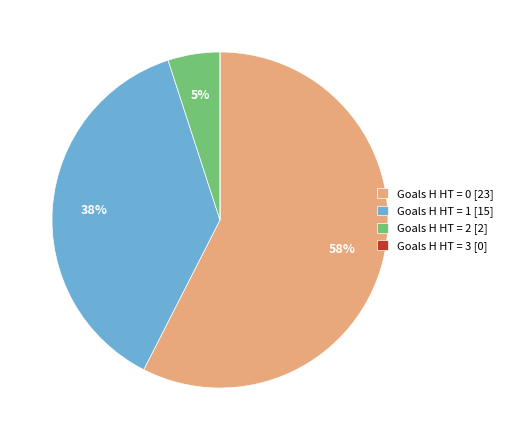

Between Goals H HT = 2 [2] and Goals H HT = 1 [15], which is larger?

Goals H HT = 1 [15]